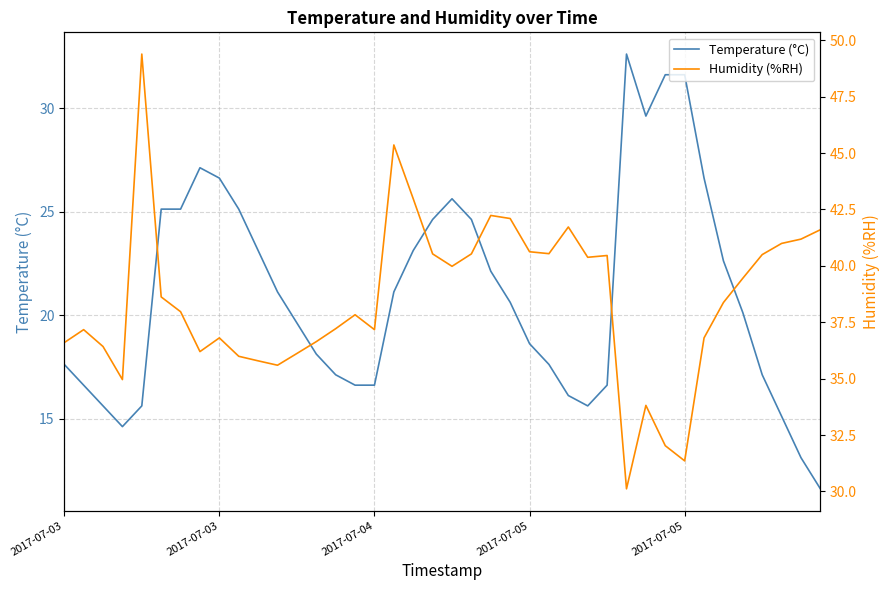

Where does the Temperature (°C) series first go above 20?

5